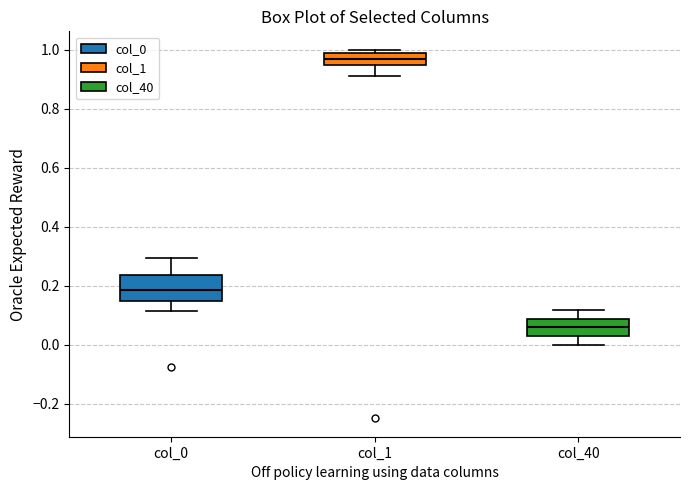

Which box's median line is the highest?

col_1